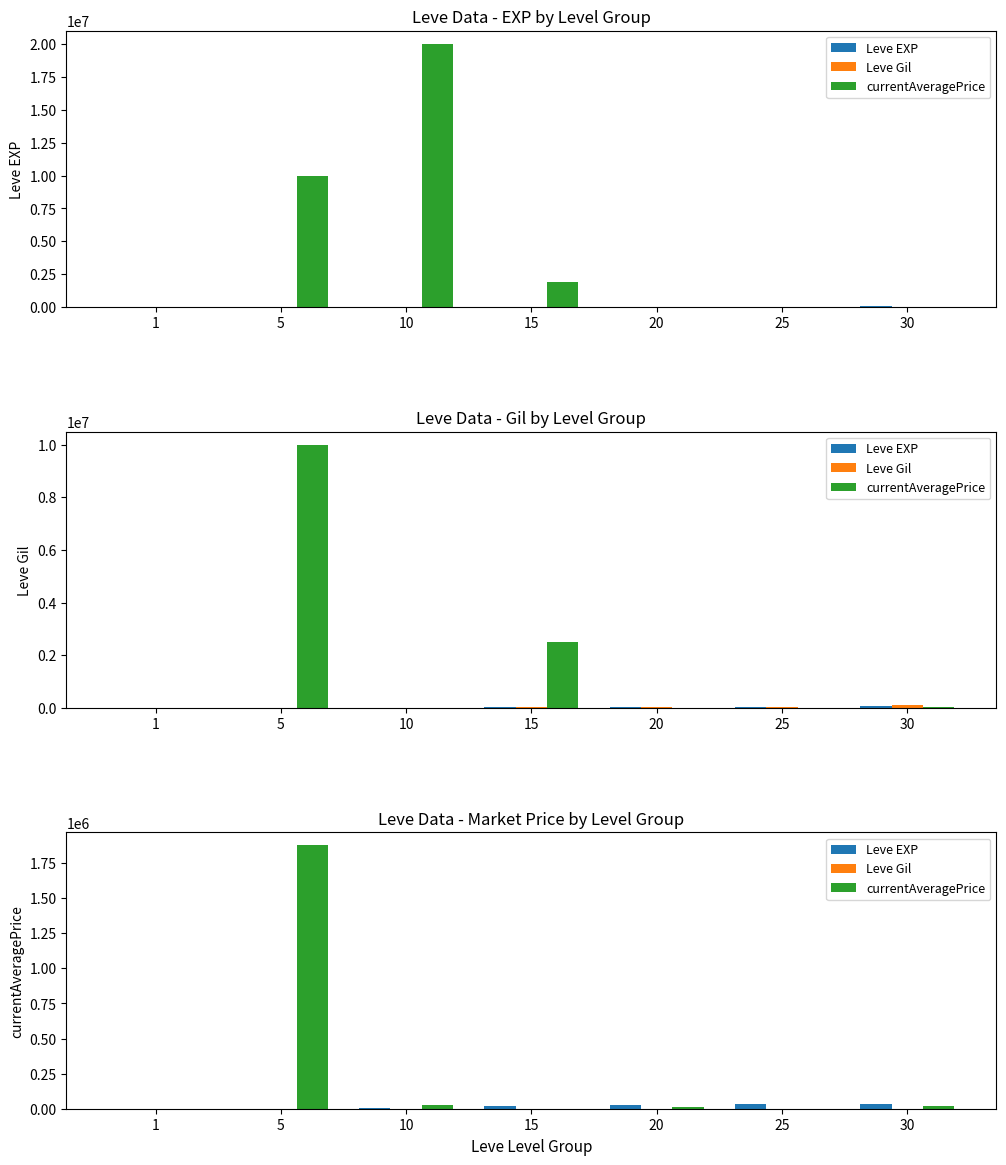

How many bars are there in each group?

3